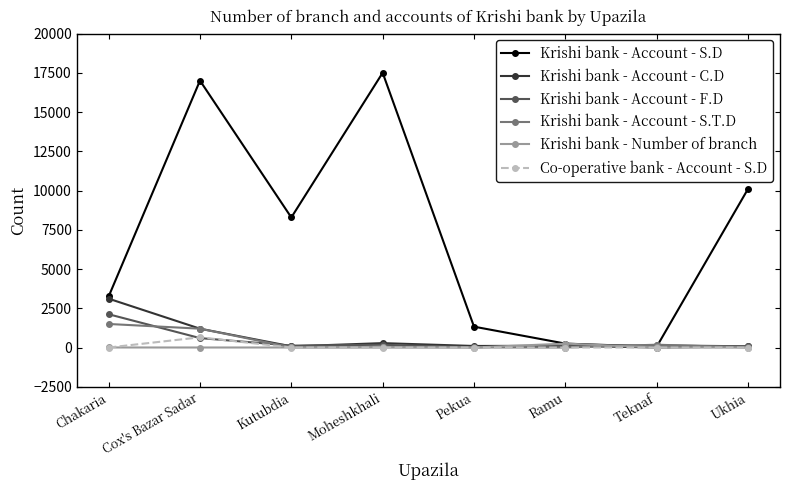

Between Cox's Bazar Sadar and Kutubdia, which series saw the biggest shift?

Krishi bank - Account - S.D